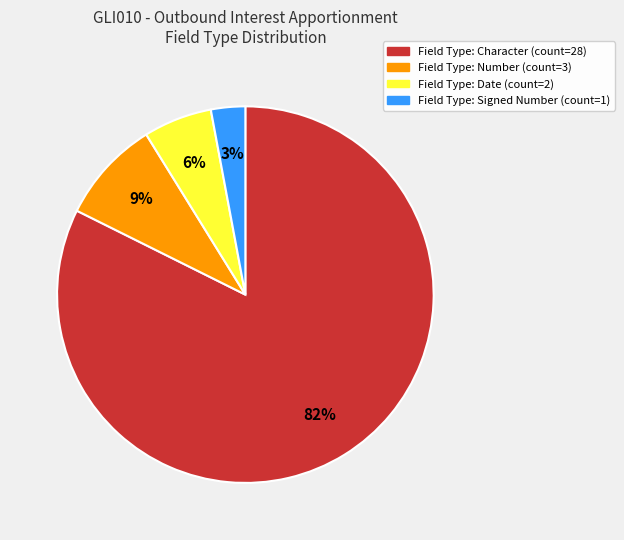

To the nearest percent, what portion does Field Type: Date (count=2) represent?

6%